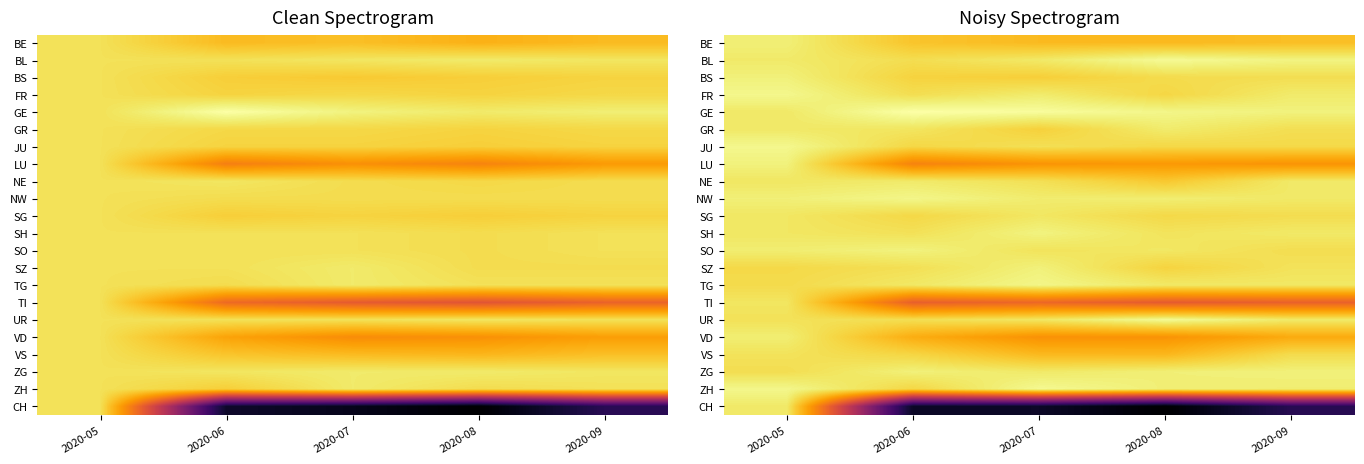

What is the difference between the BE values at 2020-08 and 2020-05?

11.1